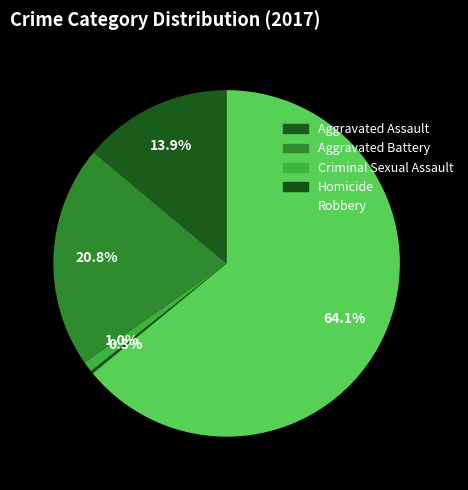

How many segments does this pie chart have?

5